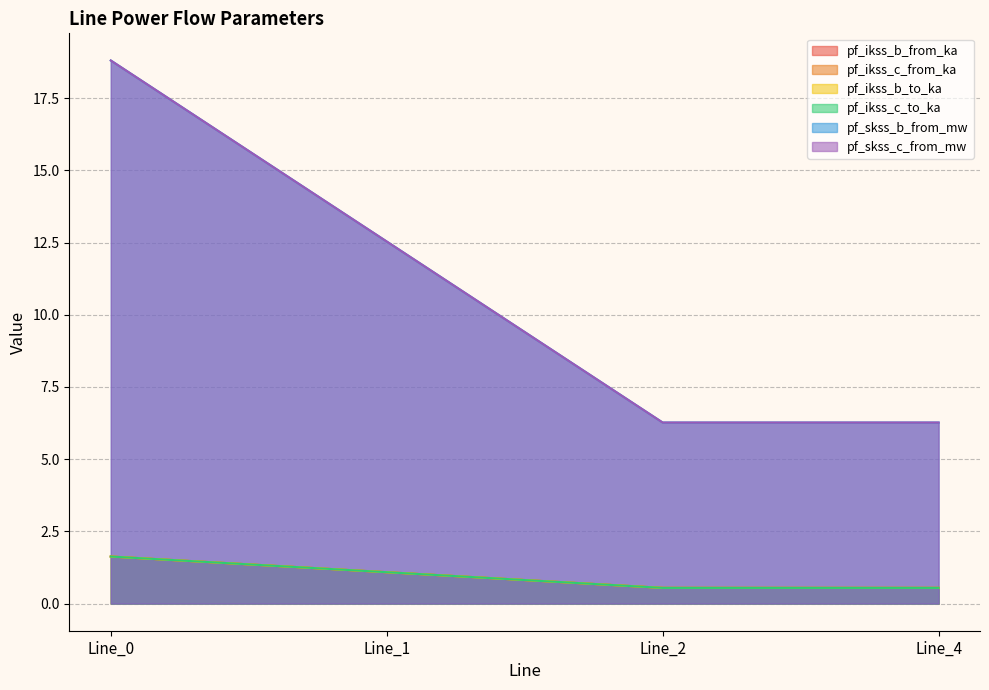

How many lines are shown in the chart?

6